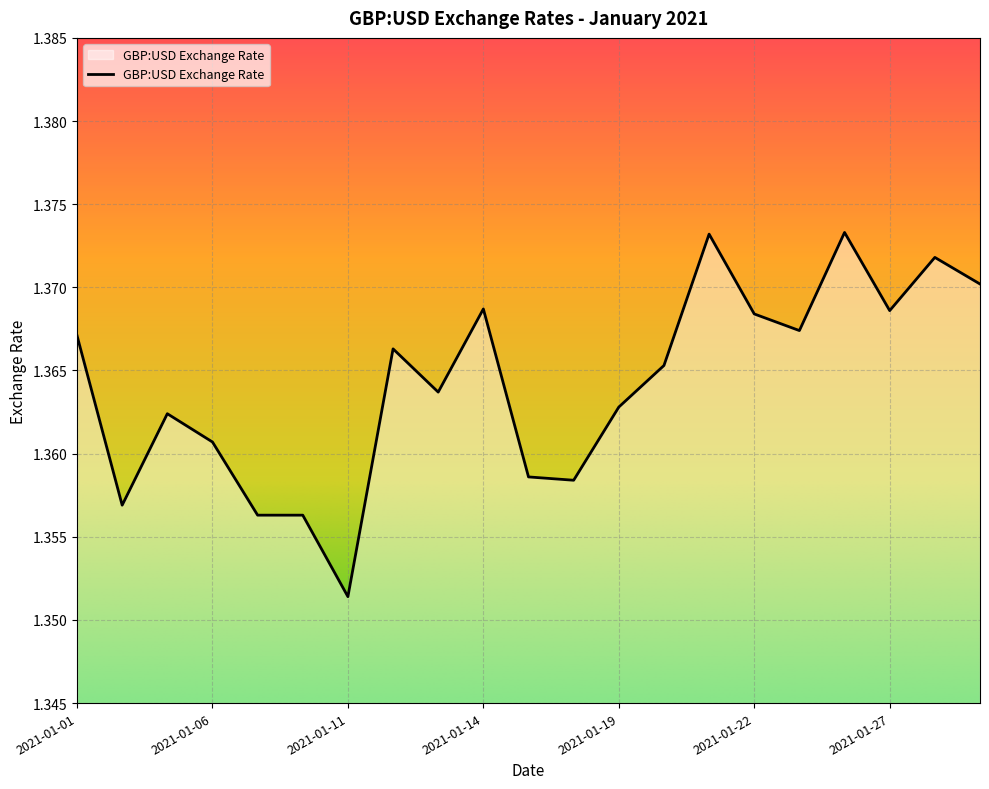

List the labels in order of value, smallest first.

2021-01-11, 2021-01-07, 2021-01-08, 2021-01-04, 2021-01-18, 2021-01-15, 2021-01-06, 2021-01-05, 2021-01-19, 2021-01-13, 2021-01-20, 2021-01-12, 2021-01-01, 2021-01-25, 2021-01-22, 2021-01-27, 2021-01-14, 2021-01-29, 2021-01-28, 2021-01-21, 2021-01-26